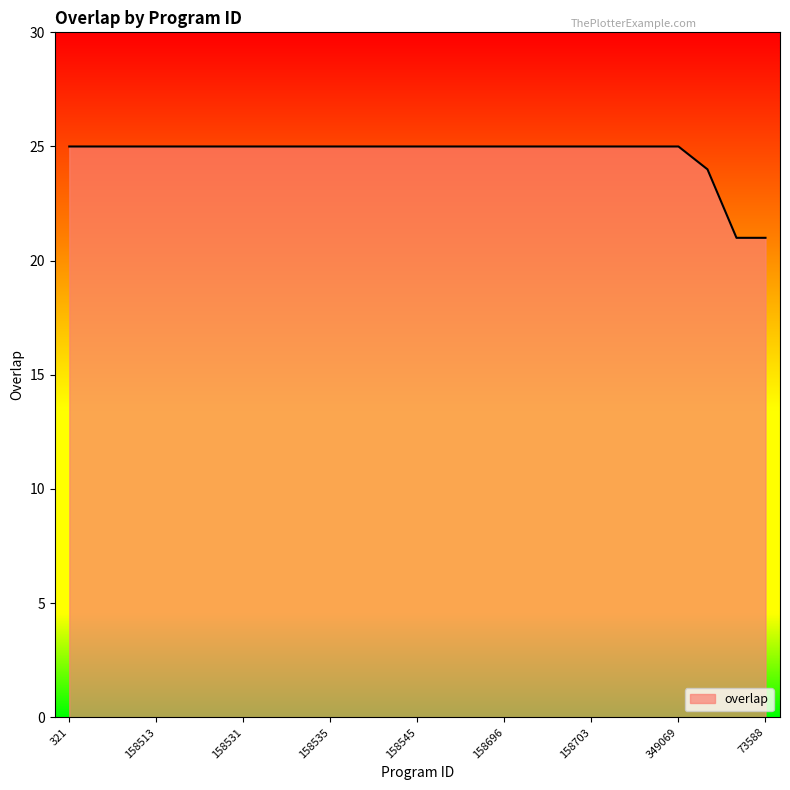

What is the maximum value shown in the chart?

25